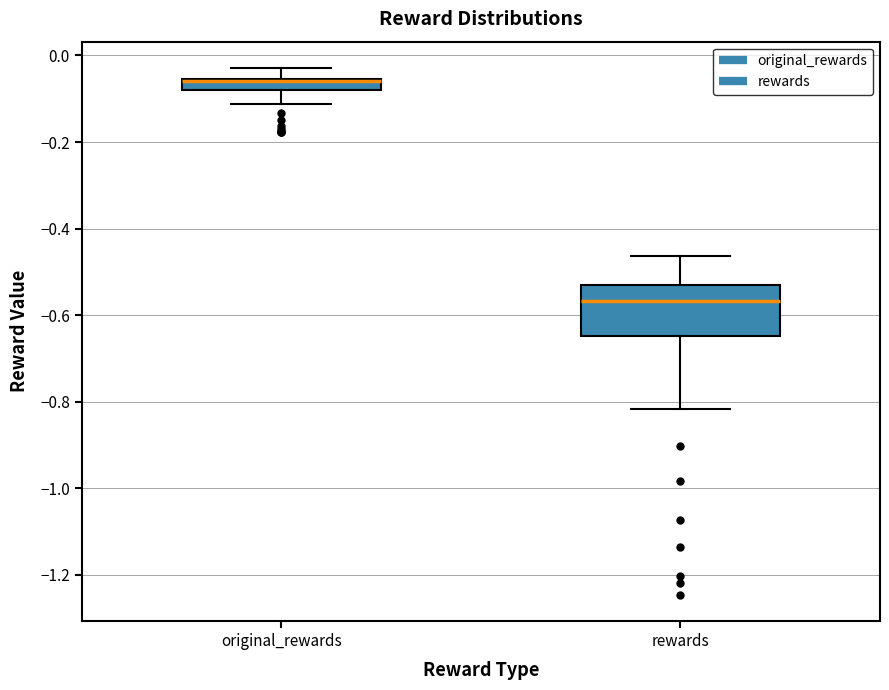

Comparing the boxes themselves (not the whiskers), which one is the tallest?

rewards